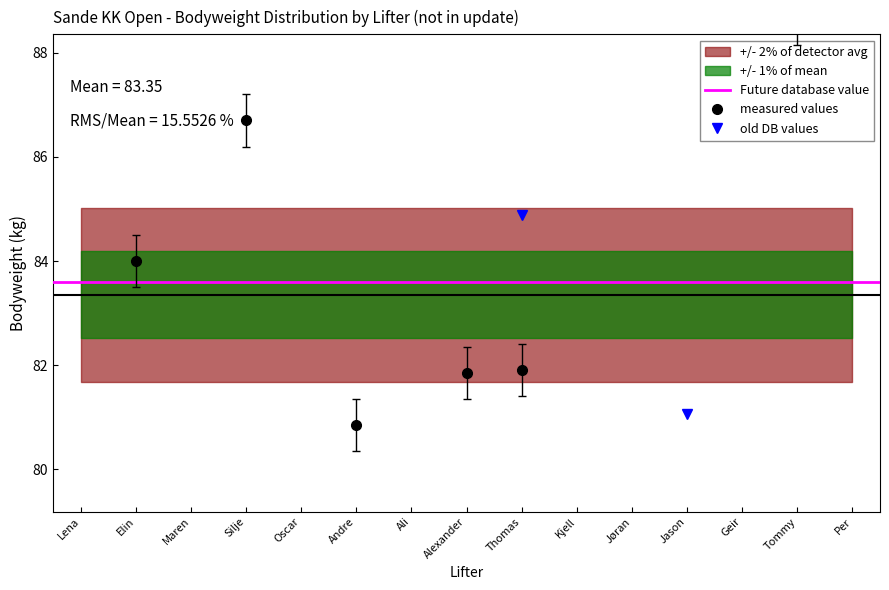

How many lines are shown in the chart?

2